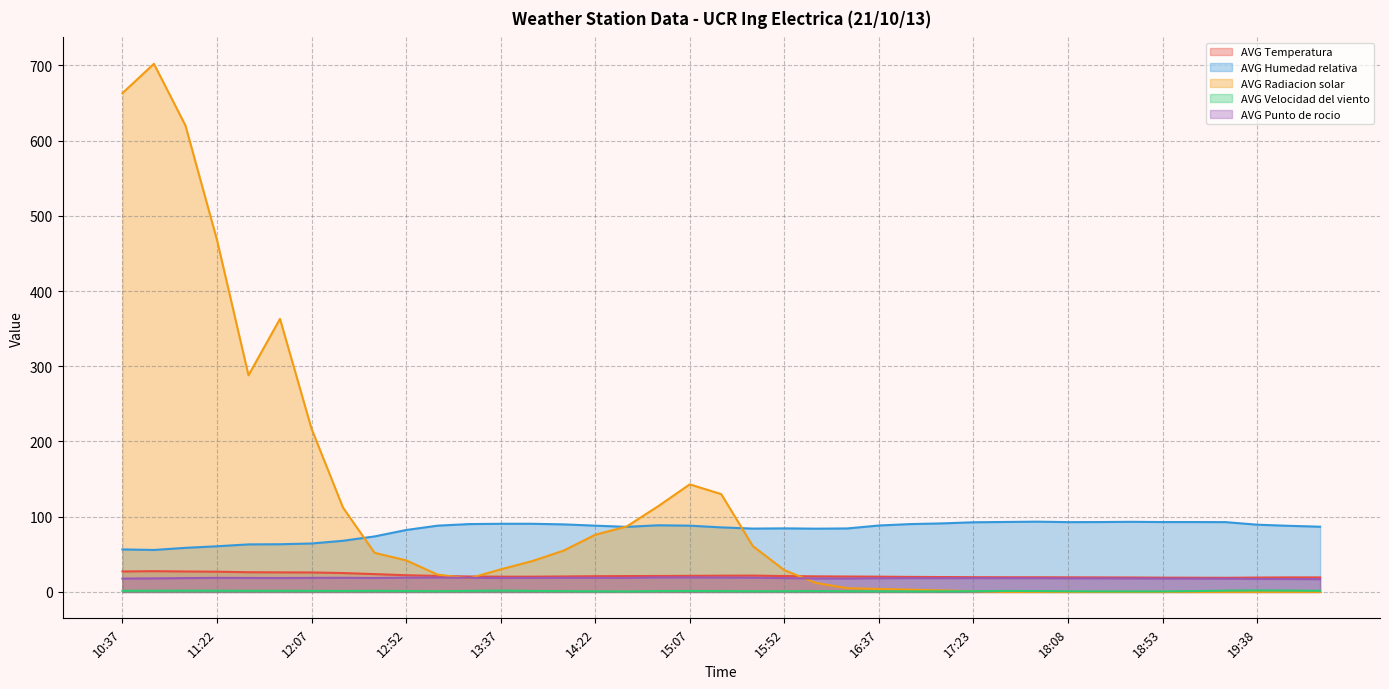

Which series has the largest total across all categories?

AVG Radiacion solar